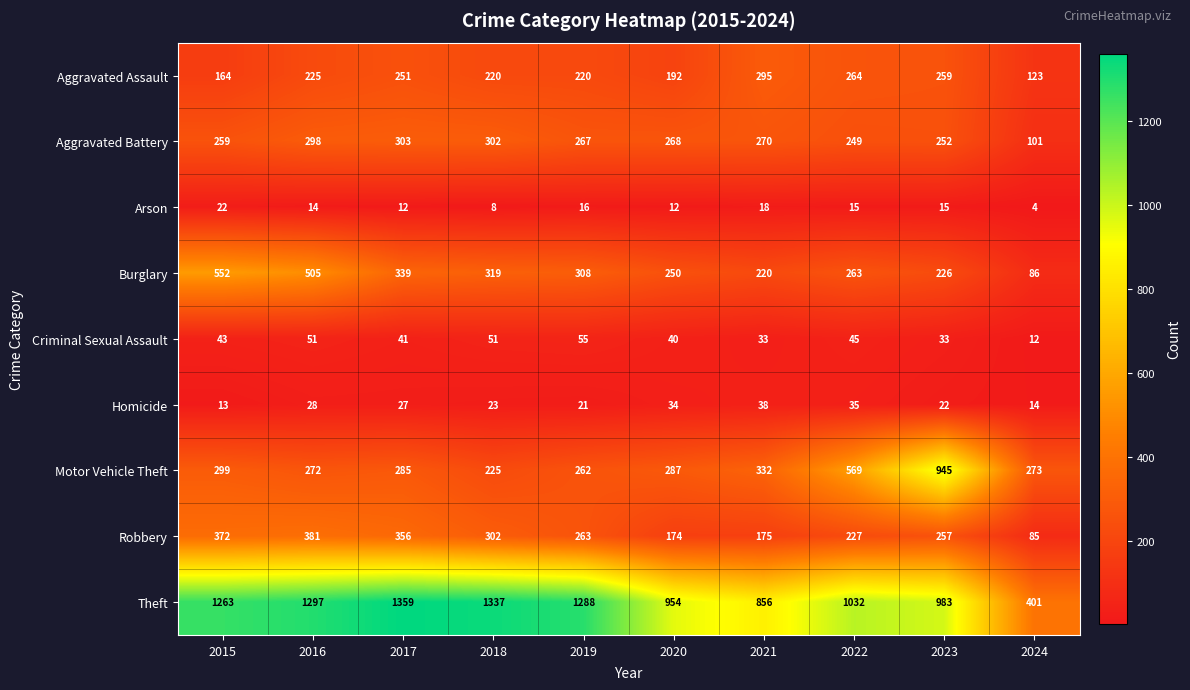

What is the spread (max minus min) of values at 2022?

1017